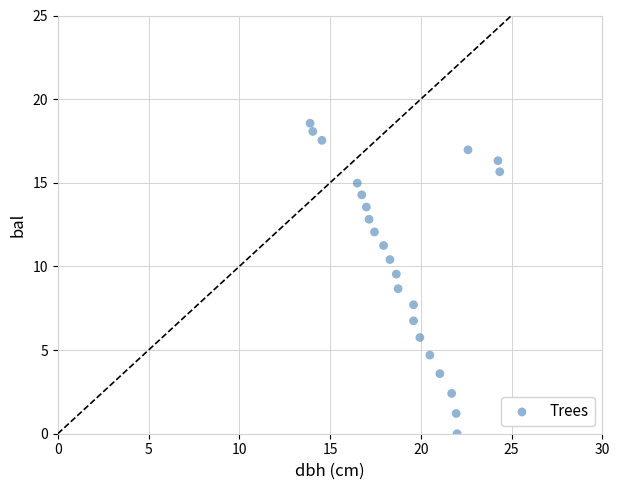

What is the range of Y values (max minus min)?

18.6